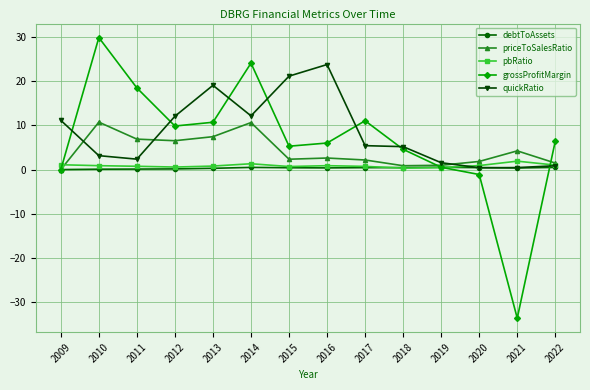

After their last crossing, which series has the higher values: grossProfitMargin or priceToSalesRatio?

grossProfitMargin